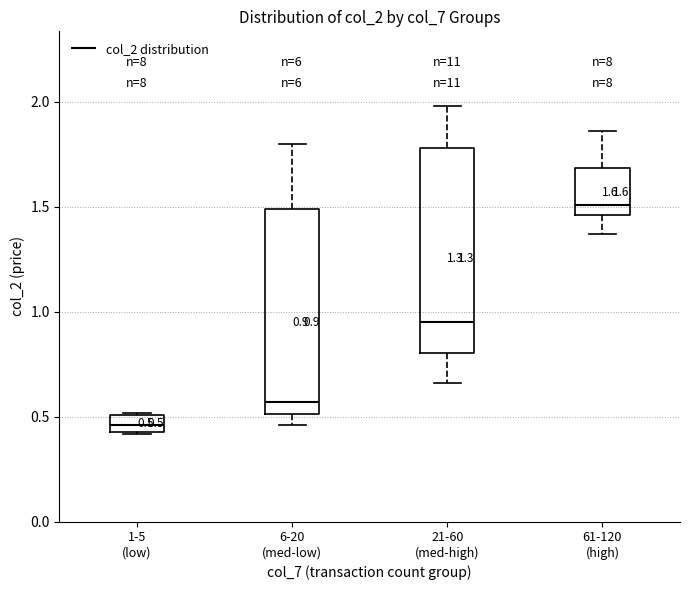

Which box's median line is the lowest?

1-5 (low)